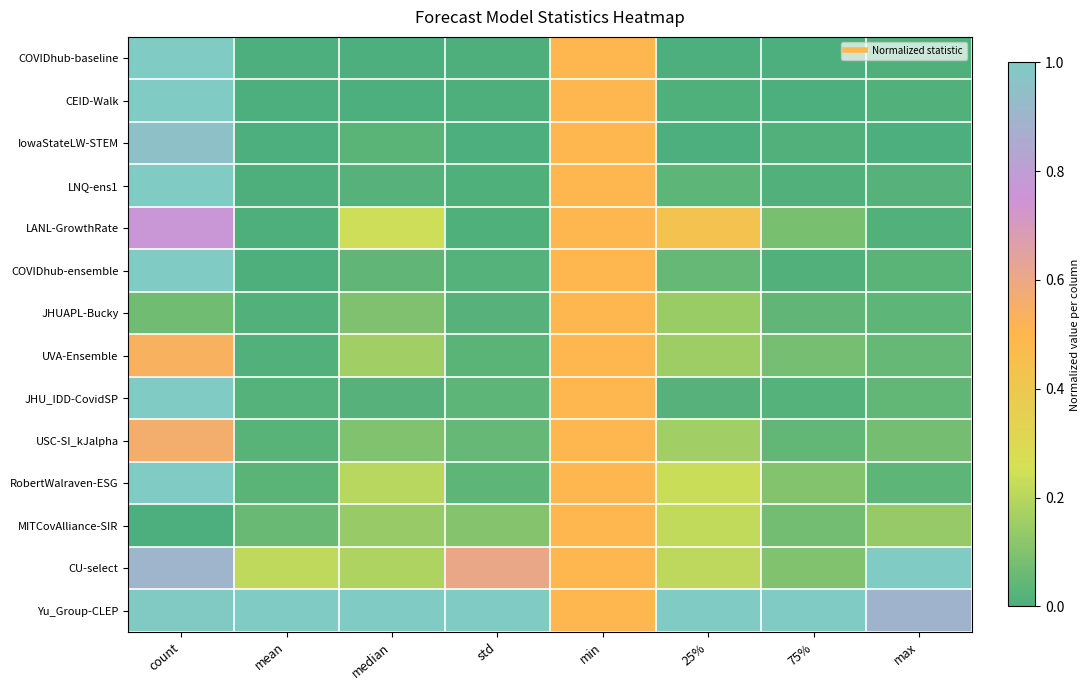

Reading left to right, list all the values displayed in this chart.

COVIDhub-baseline: count=1.0	mean=0.0	median=0.0	std=0.0	min=0.5	25%=0.0	75%=0.0	max=0.0
CEID-Walk: count=1.0	mean=0.0	median=0.0	std=0.0	min=0.5	25%=0.0	75%=0.0	max=0.0
IowaStateLW-STEM: count=1.0	mean=0.0	median=0.0	std=0.0	min=0.5	25%=0.0	75%=0.0	max=0.0
LNQ-ens1: count=1.0	mean=0.0	median=0.0	std=0.0	min=0.5	25%=0.0	75%=0.0	max=0.0
LANL-GrowthRate: count=0.8	mean=0.0	median=0.2	std=0.0	min=0.5	25%=0.4	75%=0.1	max=0.0
COVIDhub-ensemble: count=1.0	mean=0.0	median=0.0	std=0.0	min=0.5	25%=0.1	75%=0.0	max=0.0
JHUAPL-Bucky: count=0.1	mean=0.0	median=0.1	std=0.0	min=0.5	25%=0.1	75%=0.0	max=0.0
UVA-Ensemble: count=0.5	mean=0.0	median=0.2	std=0.0	min=0.5	25%=0.2	75%=0.1	max=0.0
JHU_IDD-CovidSP: count=1.0	mean=0.0	median=0.0	std=0.0	min=0.5	25%=0.0	75%=0.0	max=0.0
USC-SI_kJalpha: count=0.6	mean=0.0	median=0.1	std=0.0	min=0.5	25%=0.2	75%=0.0	max=0.1
RobertWalraven-ESG: count=1.0	mean=0.0	median=0.2	std=0.0	min=0.5	25%=0.2	75%=0.1	max=0.0
MITCovAlliance-SIR: count=0.0	mean=0.1	median=0.1	std=0.1	min=0.5	25%=0.2	75%=0.1	max=0.1
CU-select: count=0.9	mean=0.2	median=0.2	std=0.6	min=0.5	25%=0.2	75%=0.1	max=1.0
Yu_Group-CLEP: count=1.0	mean=1.0	median=1.0	std=1.0	min=0.5	25%=1.0	75%=1.0	max=0.9